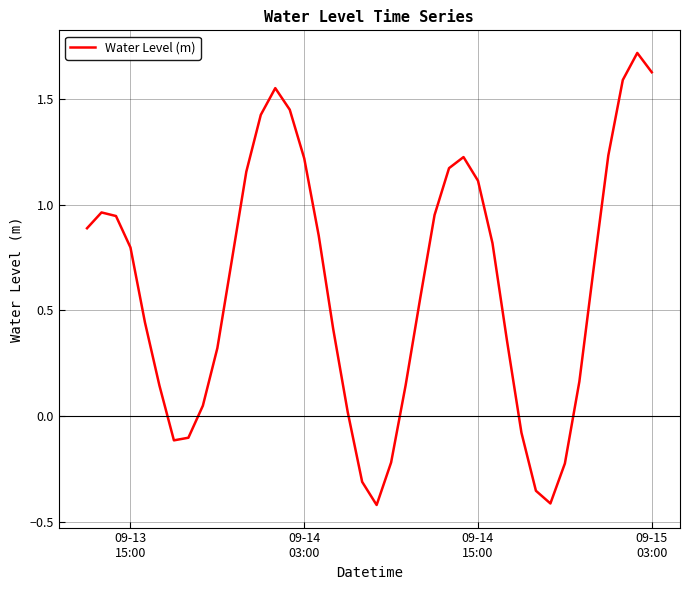

What is the difference between the maximum and minimum values?

2.1